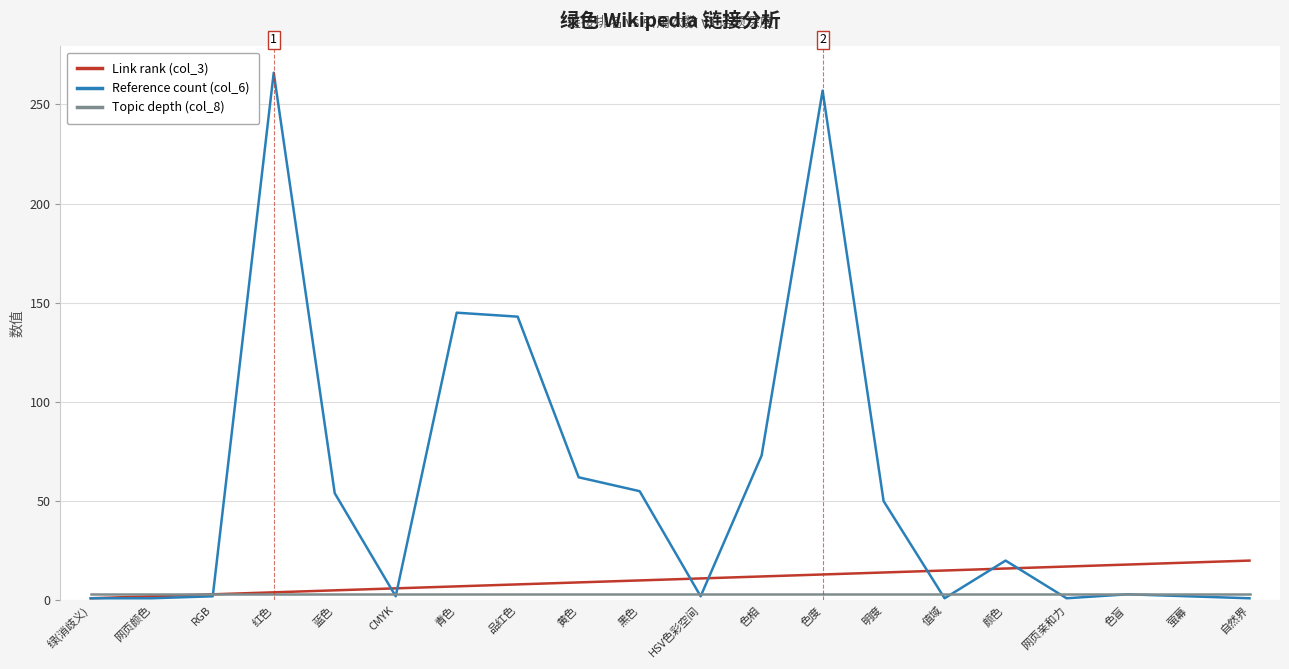

List the series in order of their peak value, highest first.

Reference count (col_6), Link rank (col_3), Topic depth (col_8)